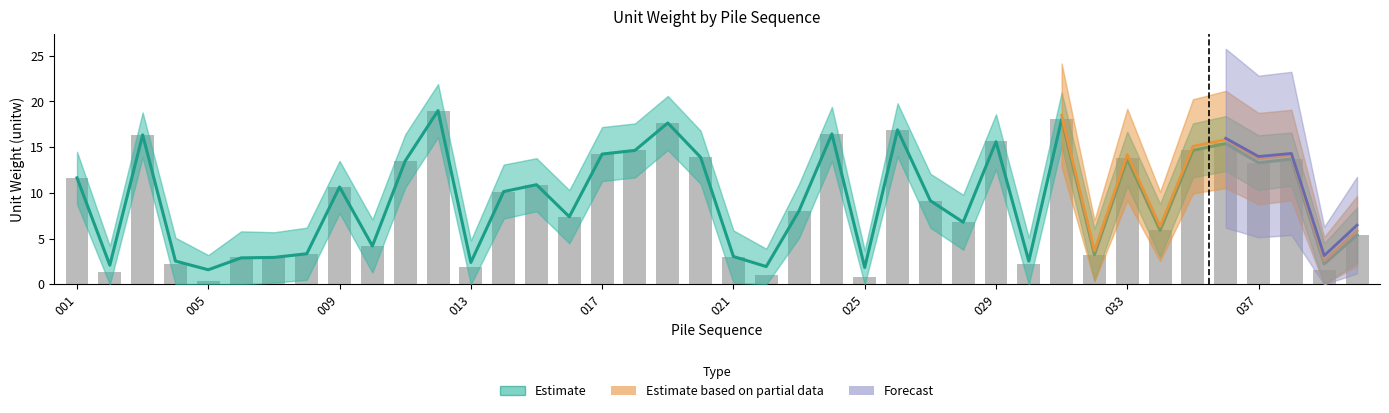

What is the difference between the maximum and minimum values in the estimate_upper series?

17.4